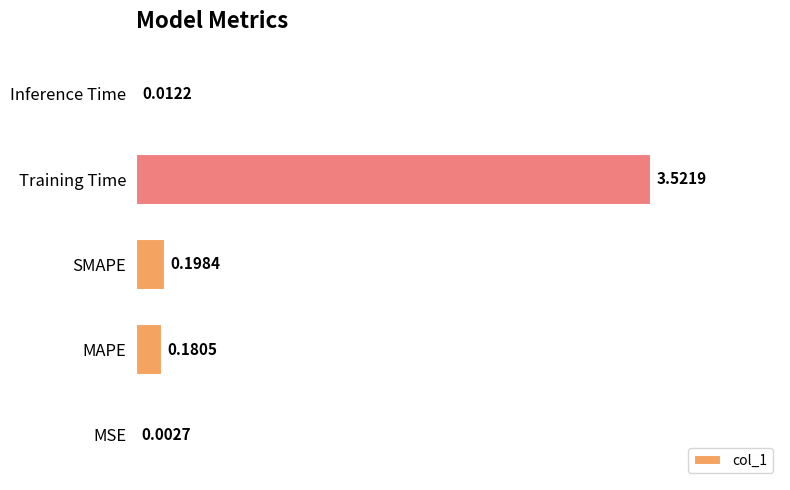

What is the sum of the values at SMAPE and Training Time?

3.7